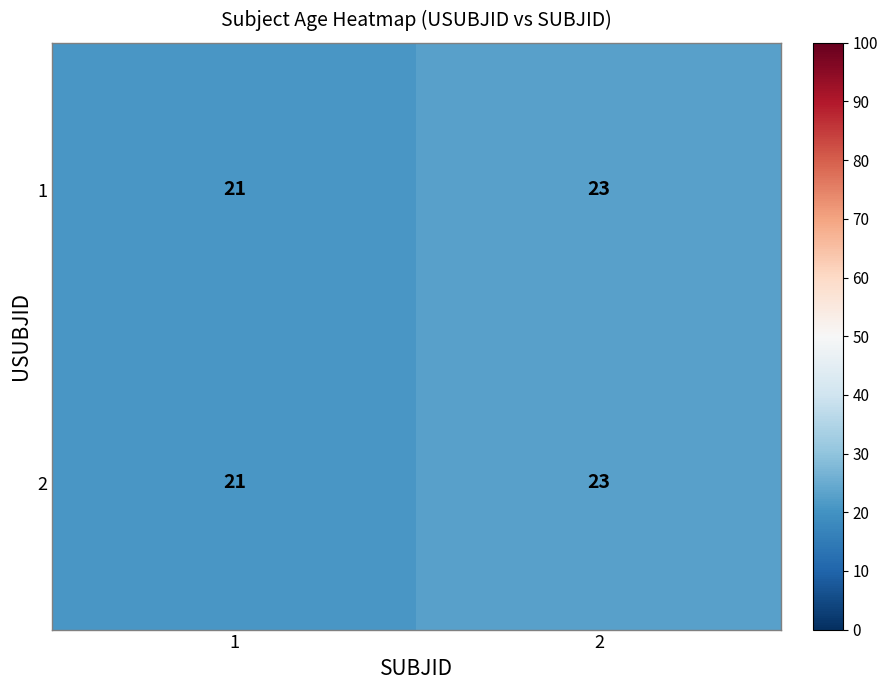

Reading left to right, what are all the values shown in this chart?

1: 21	23
2: 21	23